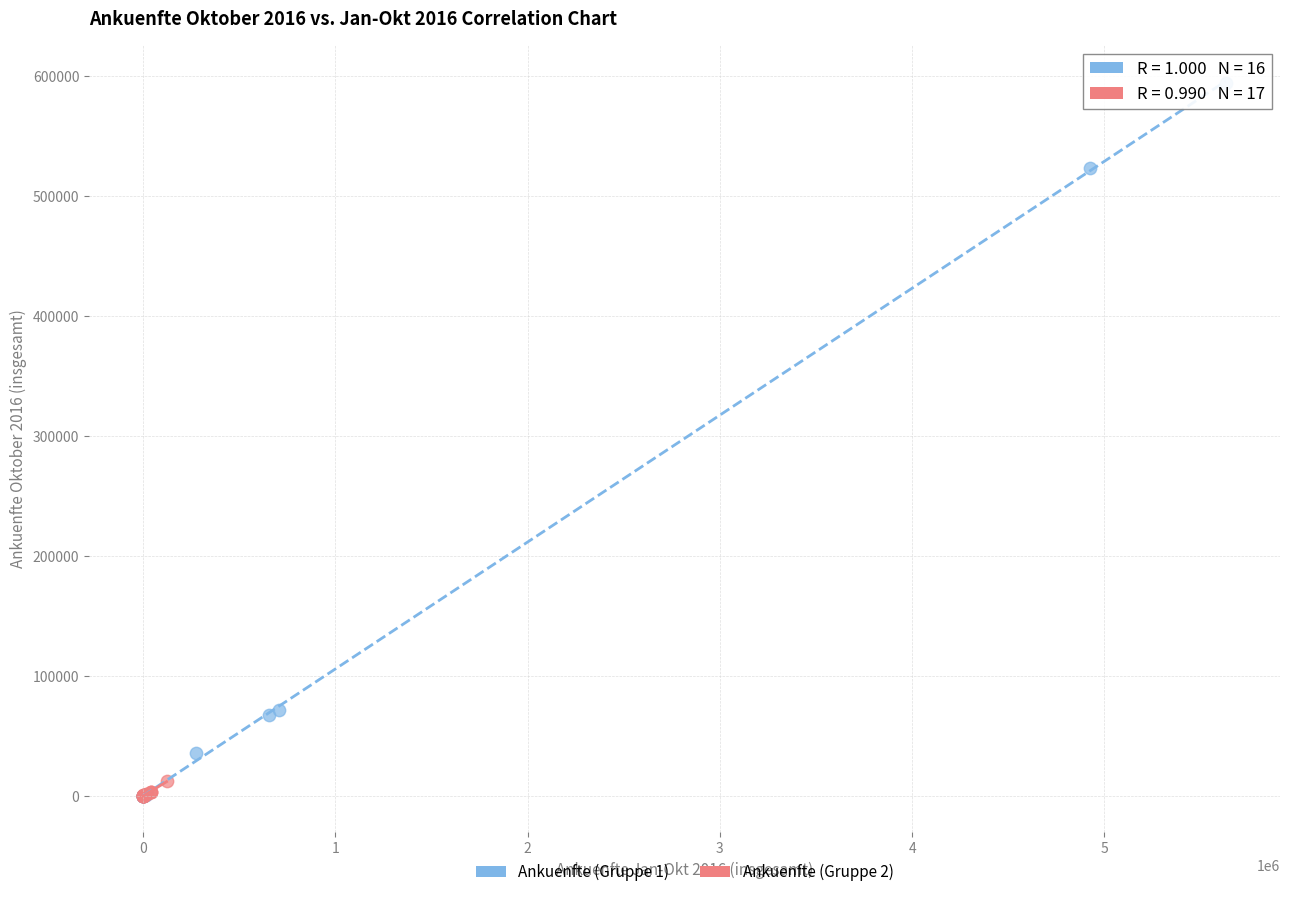

Which series contains the highest Y value?

Ankuenfte (Gruppe 1)